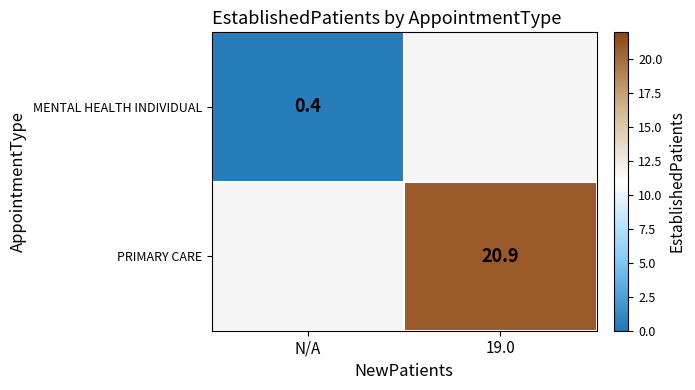

Is the value of MENTAL HEALTH INDIVIDUAL at N/A greater than the value of PRIMARY CARE at 19.0?

No